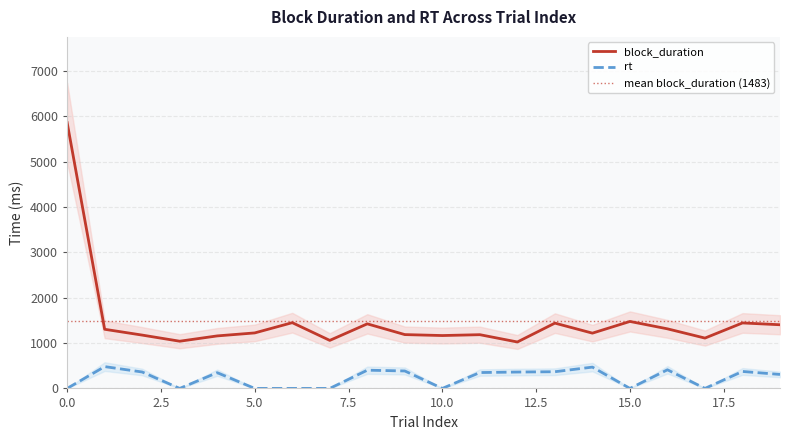

True or false: block_duration and rt cross at least once.

False